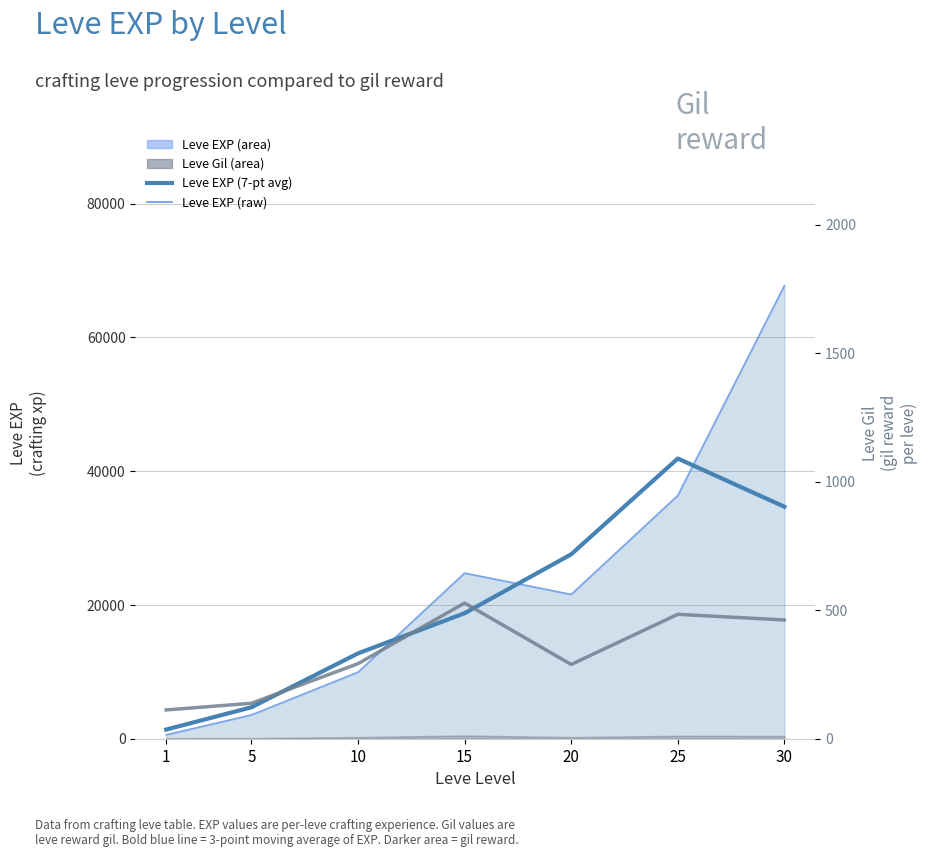

Which series has the largest total across all categories?

Leve EXP (line)